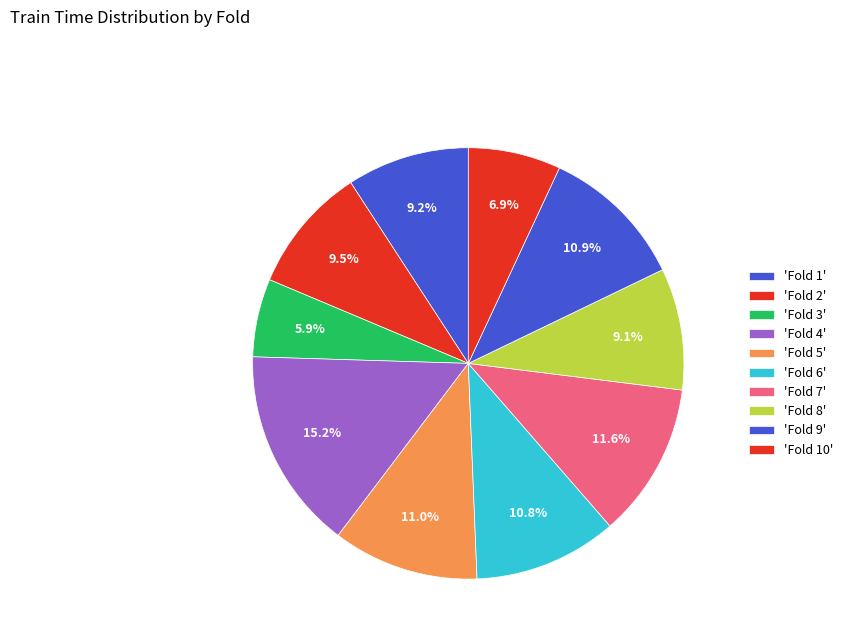

What is the largest slice in the pie chart?

Fold 4